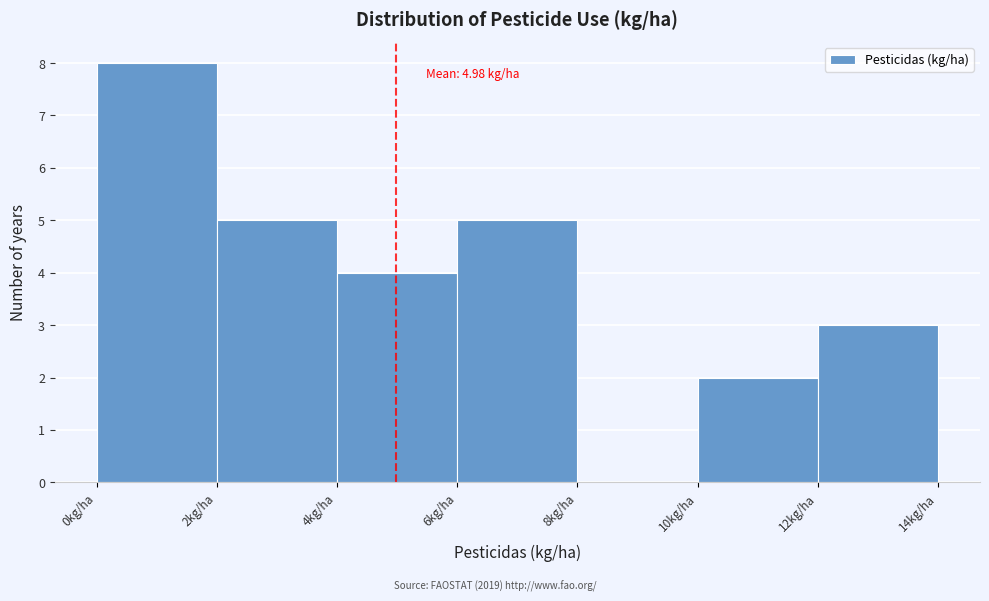

Which range on the x-axis has the tallest bar?

0 to 2